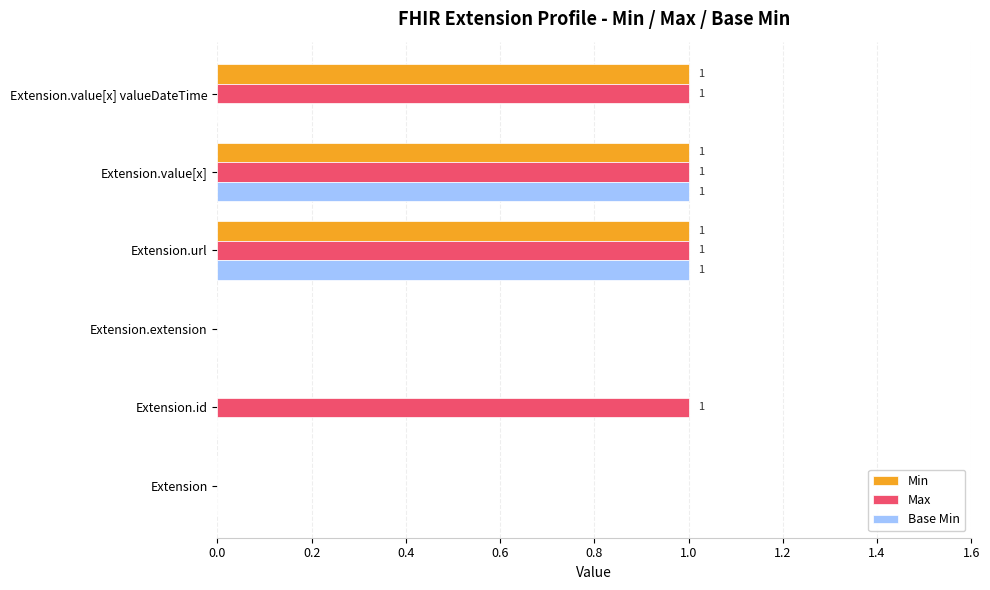

How many Max values are between 0 and 1?

6